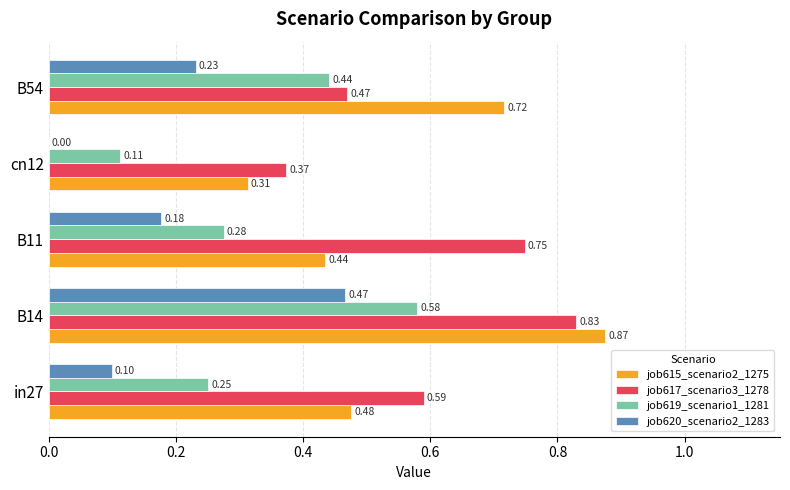

What is the sum of all job617_scenario3_1278 values?

3.0